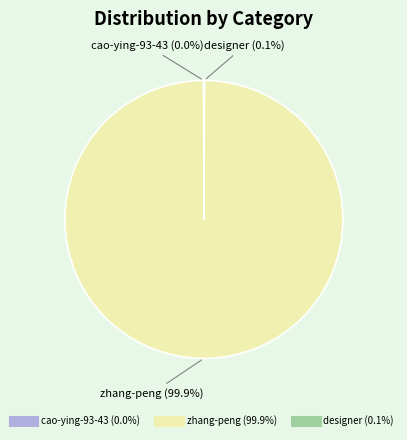

Is there any slice that represents more than half of the pie?

Yes